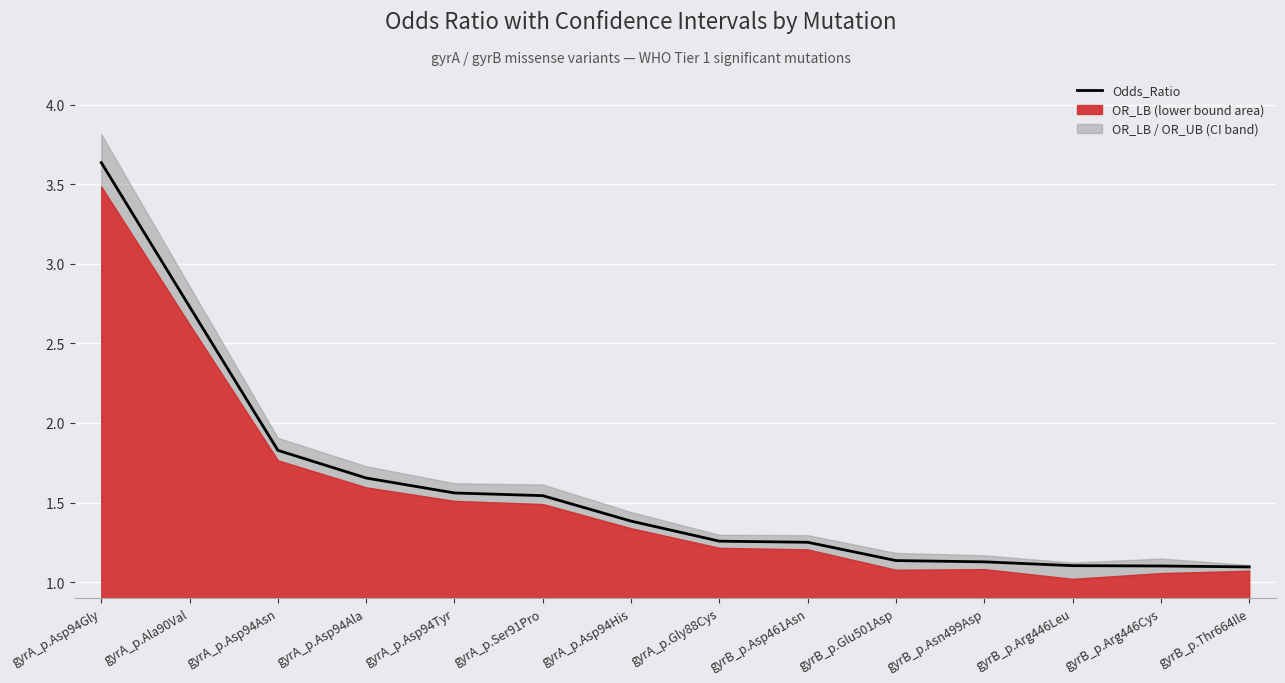

List the labels in order of value, largest first.

gyrA_p.Asp94Gly, gyrA_p.Ala90Val, gyrA_p.Asp94Asn, gyrA_p.Asp94Ala, gyrA_p.Asp94Tyr, gyrA_p.Ser91Pro, gyrA_p.Asp94His, gyrA_p.Gly88Cys, gyrB_p.Asp461Asn, gyrB_p.Glu501Asp, gyrB_p.Asn499Asp, gyrB_p.Arg446Leu, gyrB_p.Arg446Cys, gyrB_p.Thr664Ile